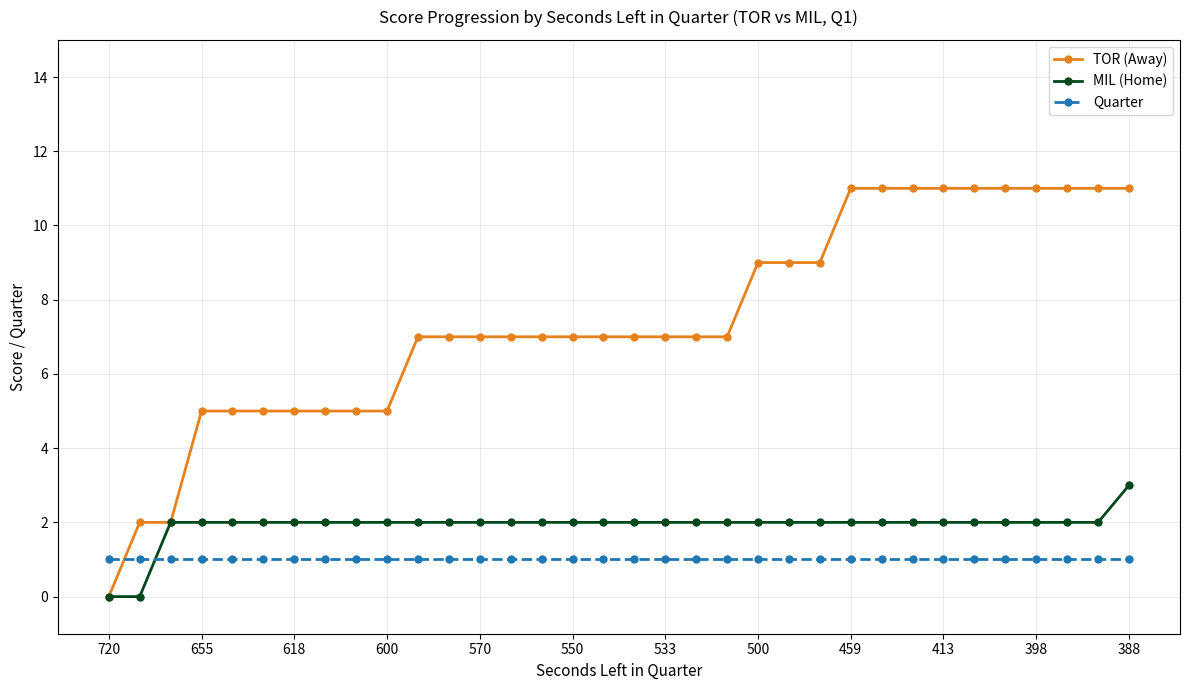

List the series in order of their peak value, highest first.

TOR (Away), MIL (Home), Quarter